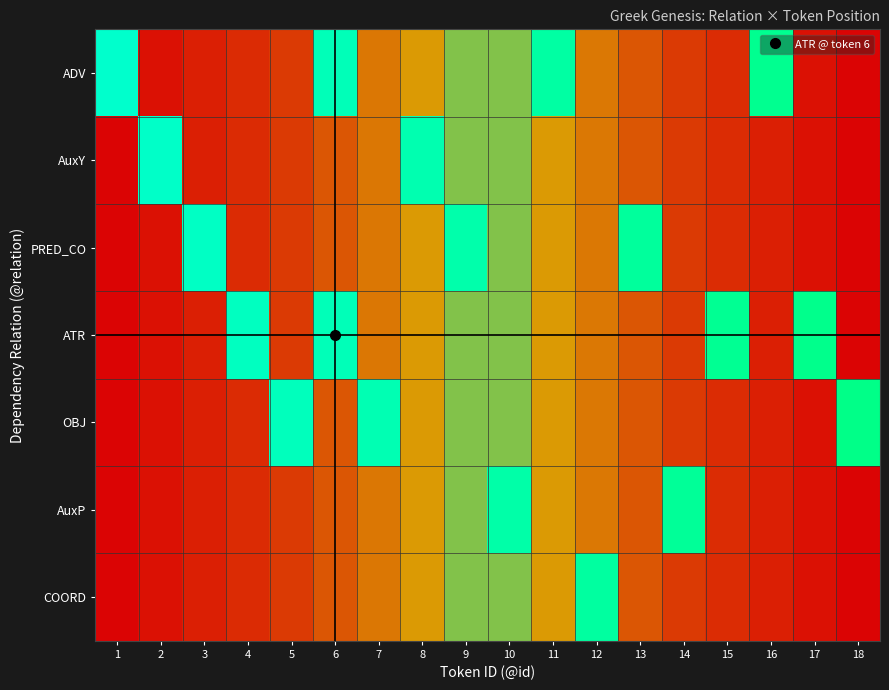

How many positive values does the OBJ series have?

3